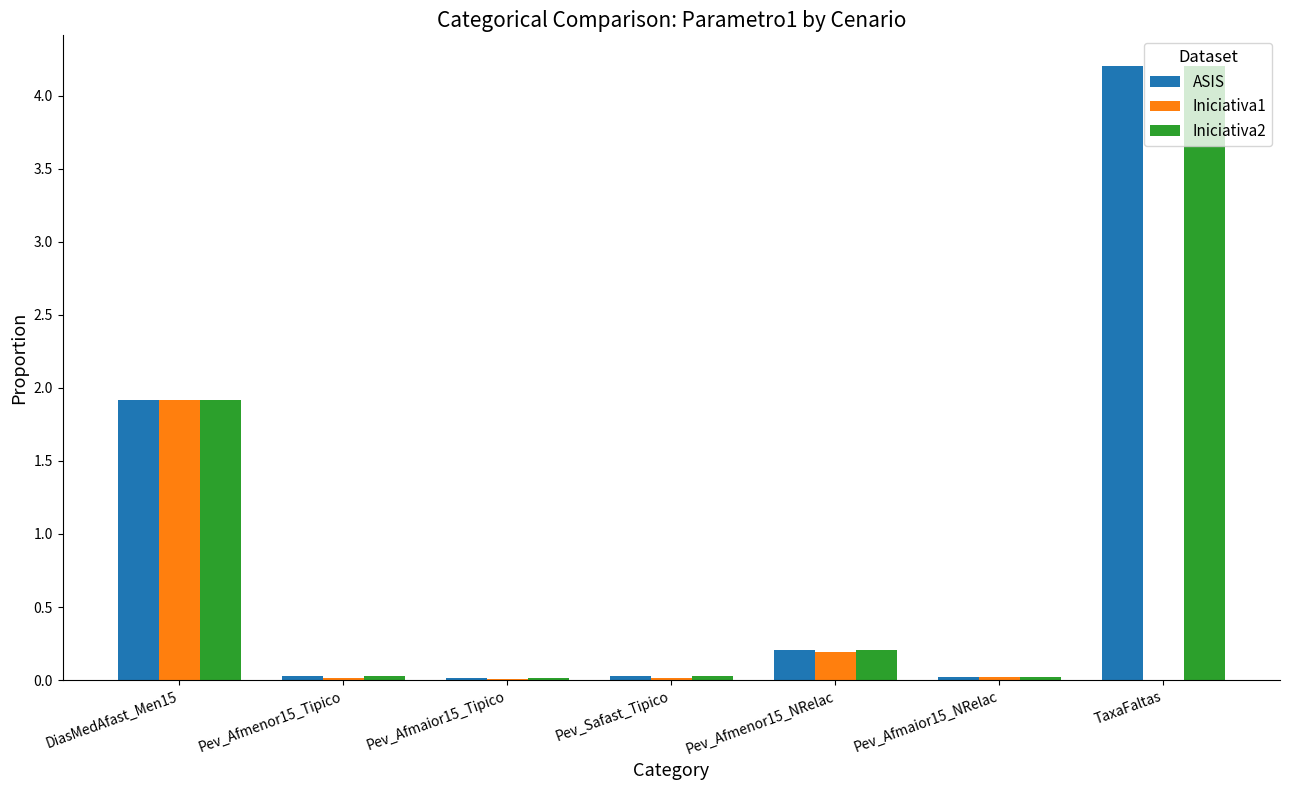

Is it true that Iniciativa2 equals 0.0 at Pev_Afmenor15_Tipico?

True